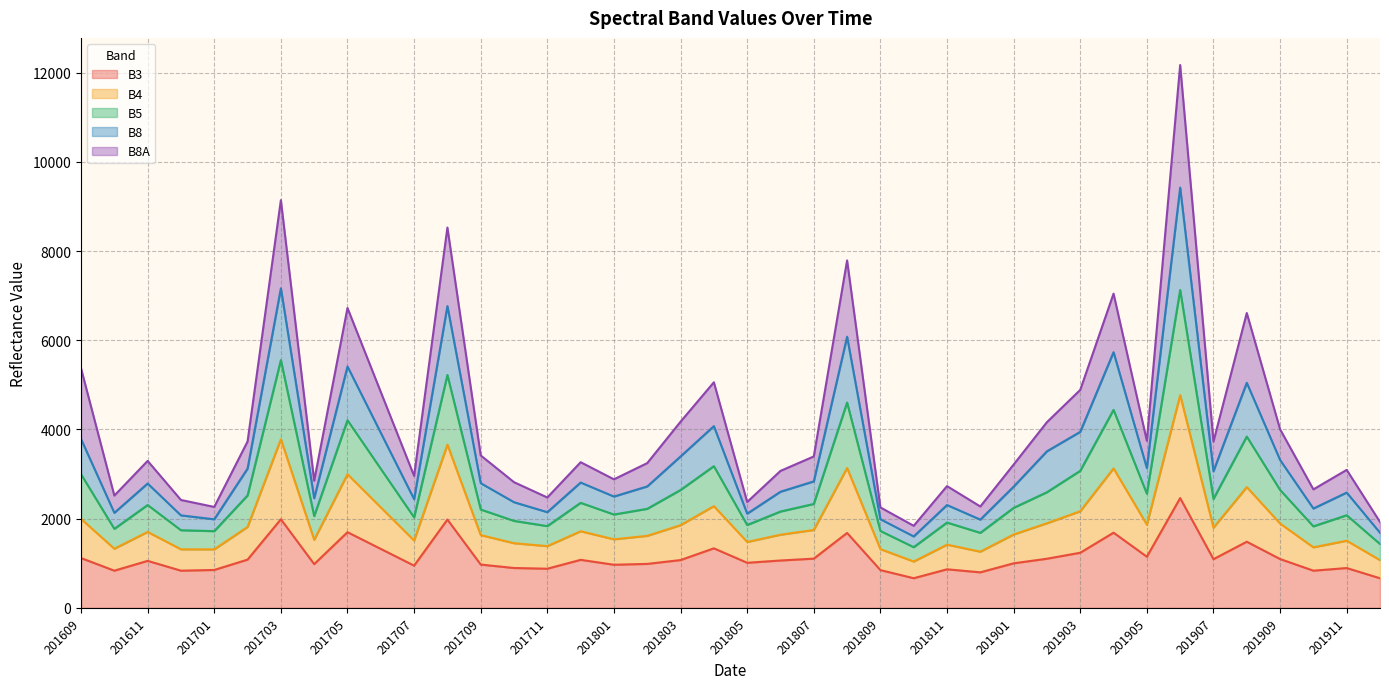

What is the minimum value shown in the chart?

663